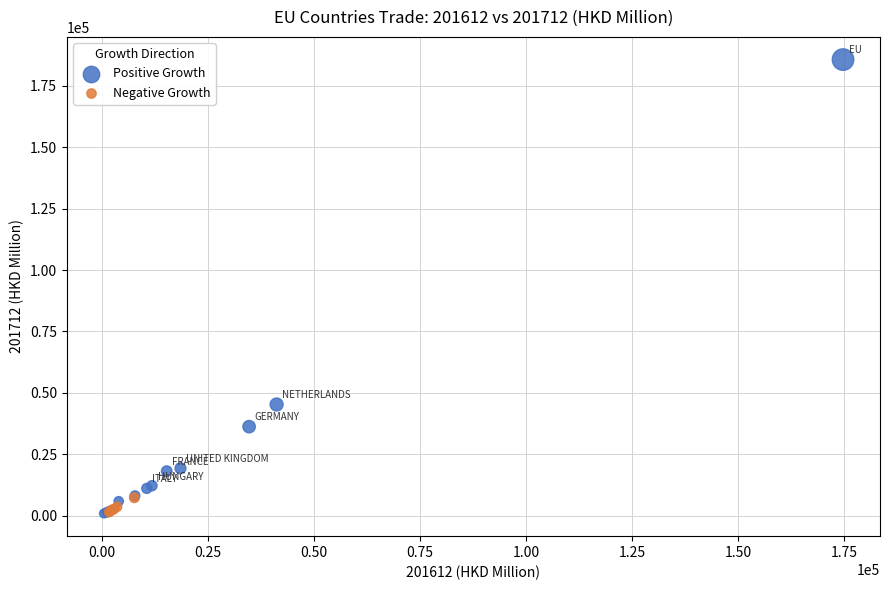

Which series reaches the maximum Y coordinate?

Positive Growth